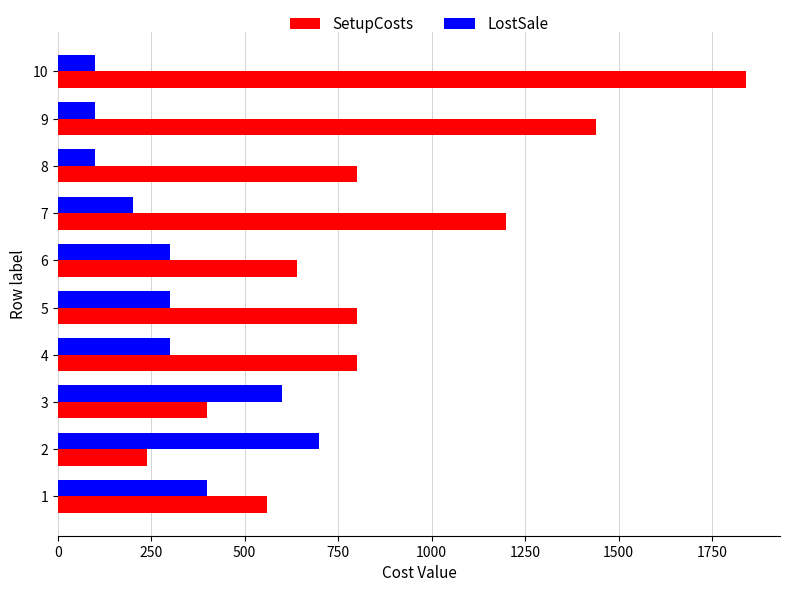

What is the average value of the SetupCosts series?

872